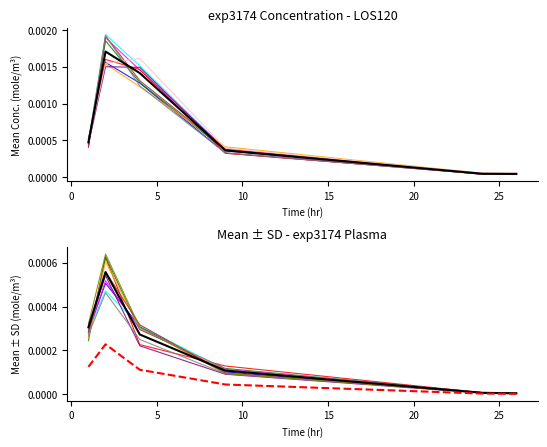

True or false: mean and mean_se intersect in this chart.

False